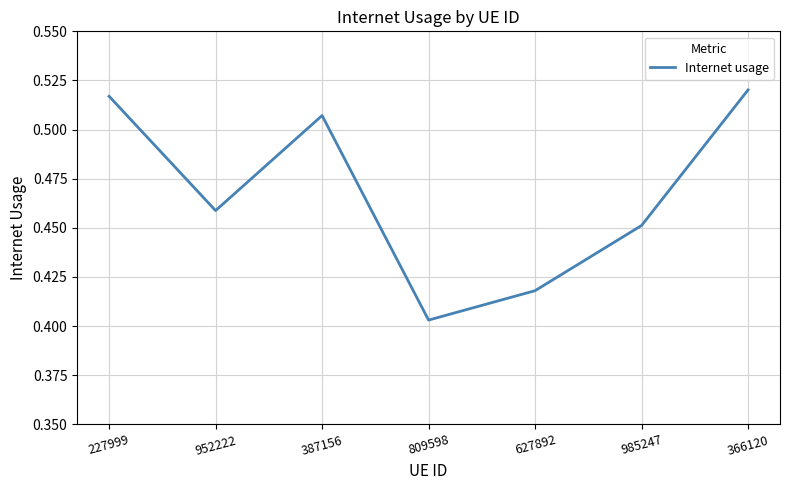

List the labels in order of value, smallest first.

809598, 627892, 985247, 952222, 387156, 227999, 366120